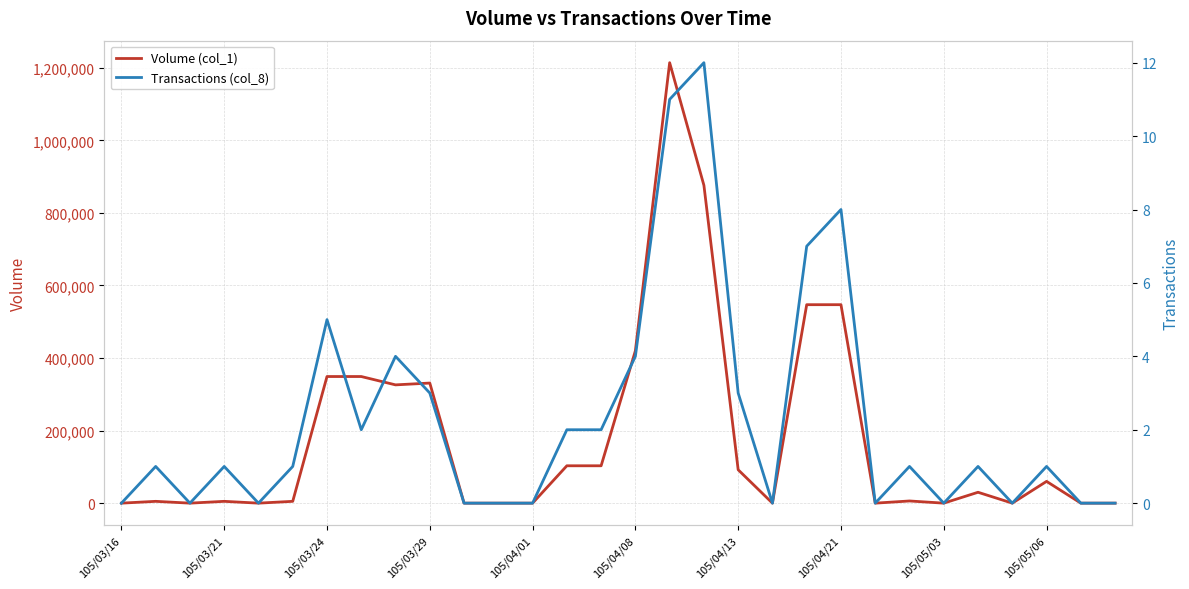

The value of Volume (col_1) at 105/03/16 is 0. True or false?

True